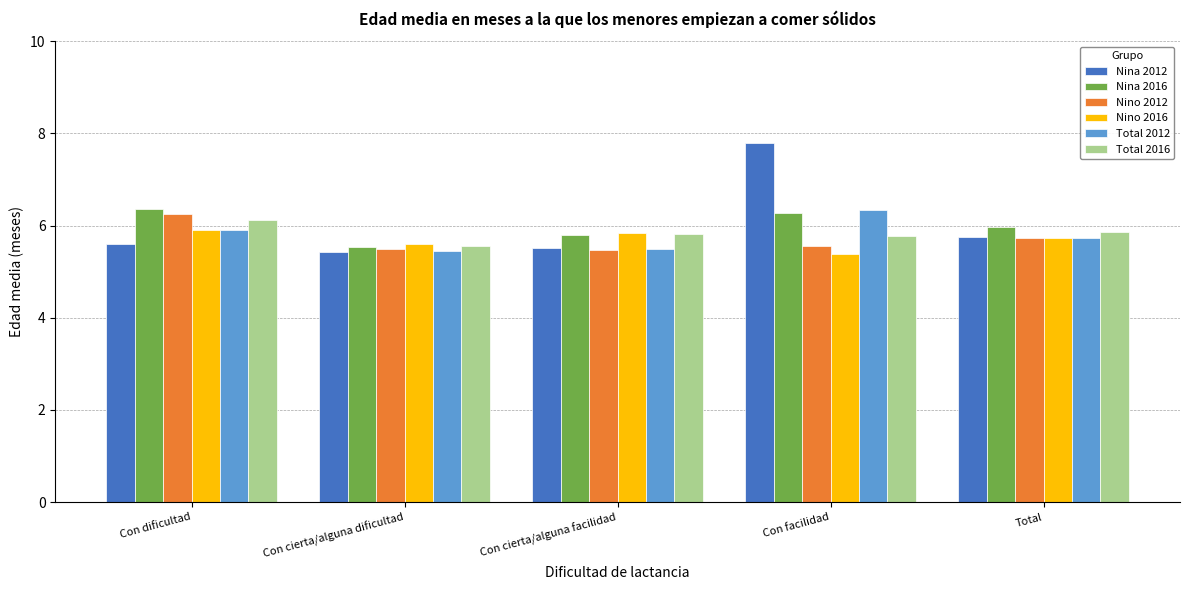

What are all the series names shown in the legend?

Nina 2012, Nina 2016, Nino 2012, Nino 2016, Total 2012, Total 2016